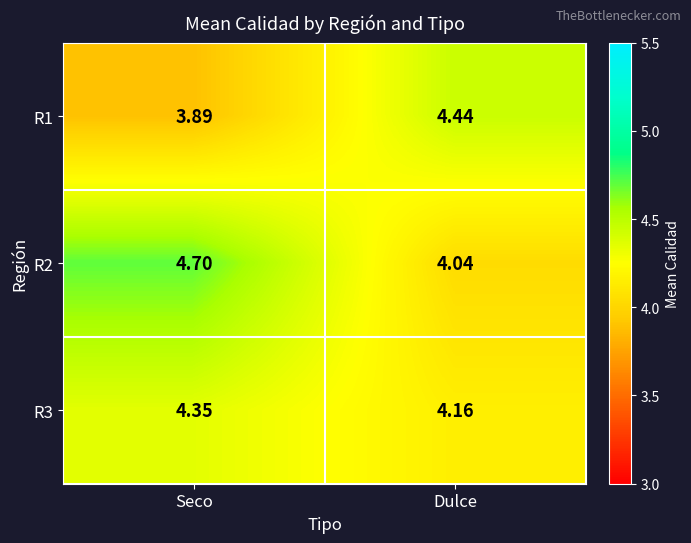

Is the value of R2 at Dulce greater than the value of R3 at Seco?

No